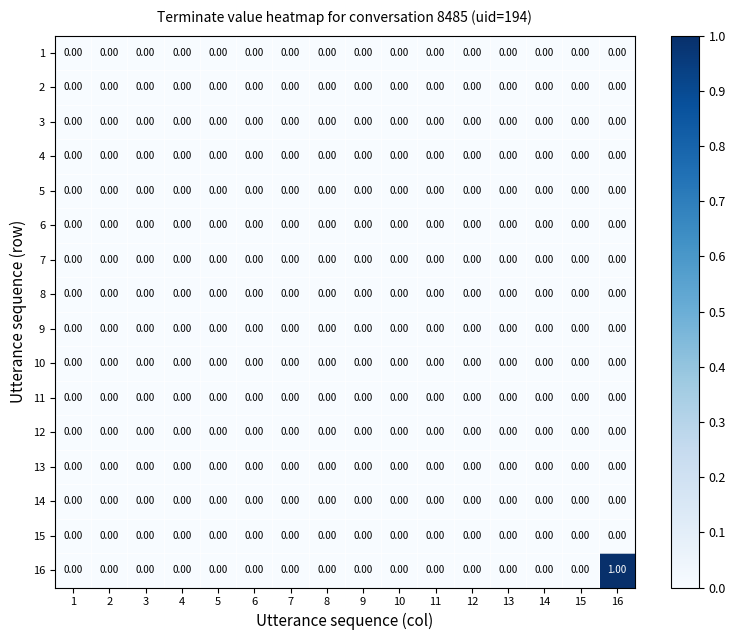

Which series has the widest spread of values?

16